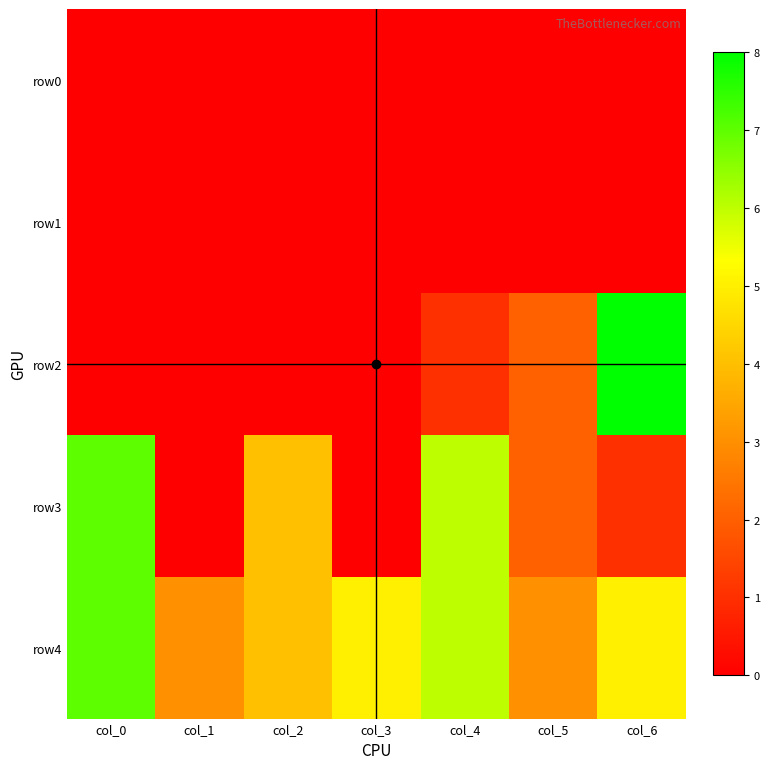

What is the difference between the highest and lowest values at col_2?

4